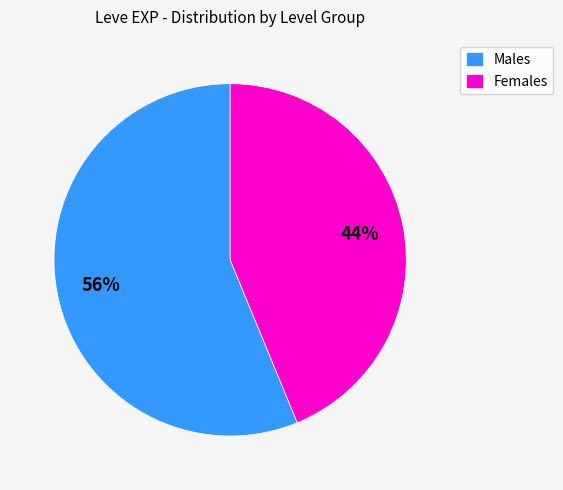

Does any single category account for the majority?

Yes